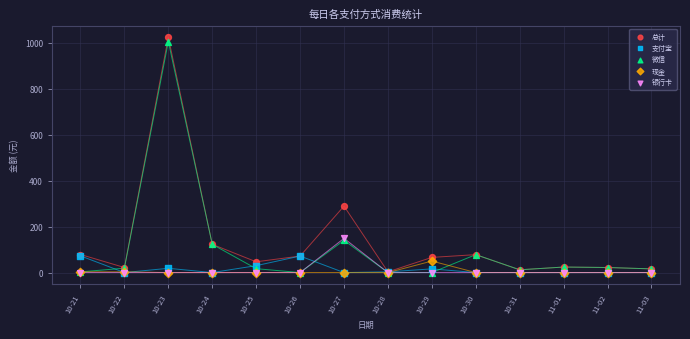

In the 总计 series, what Y value is closest to 513?

289.3